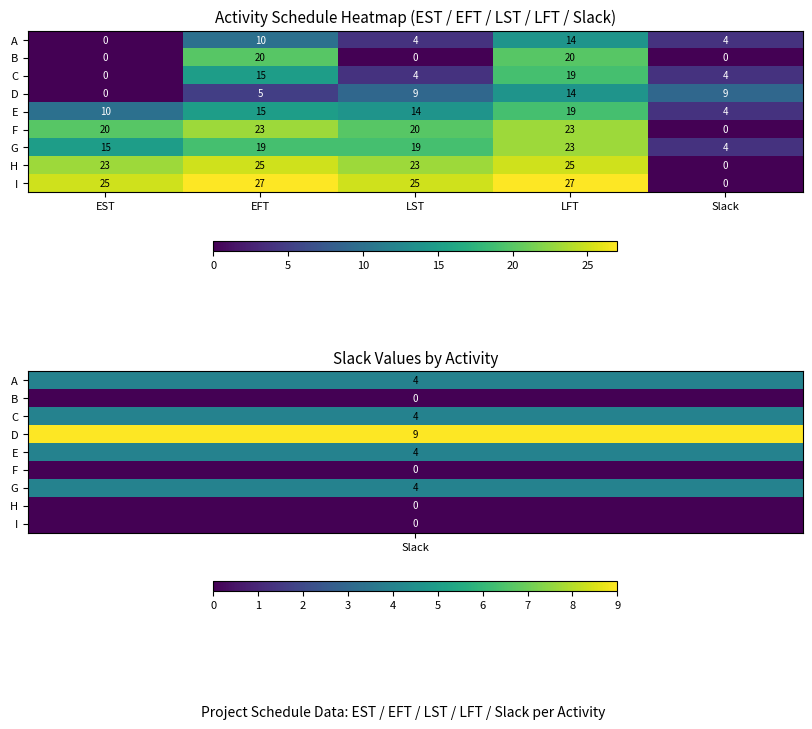

What is the approximate value of G at LFT?

23